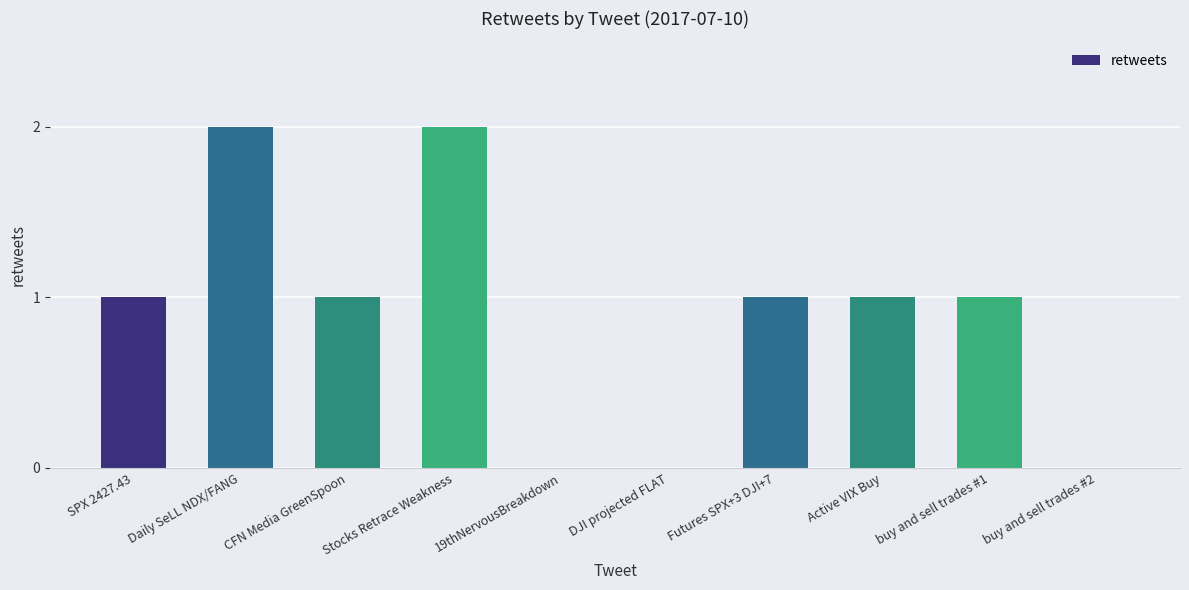

The chart shows a value of 1 at CFN Media GreenSpoon. True or false?

True